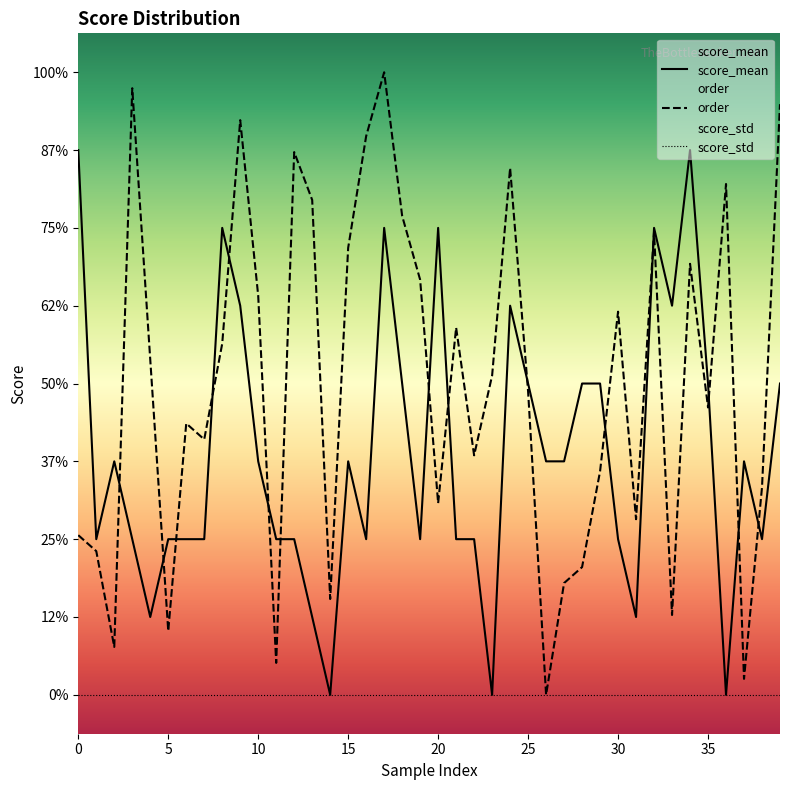

How many positive values does the order series have?

39